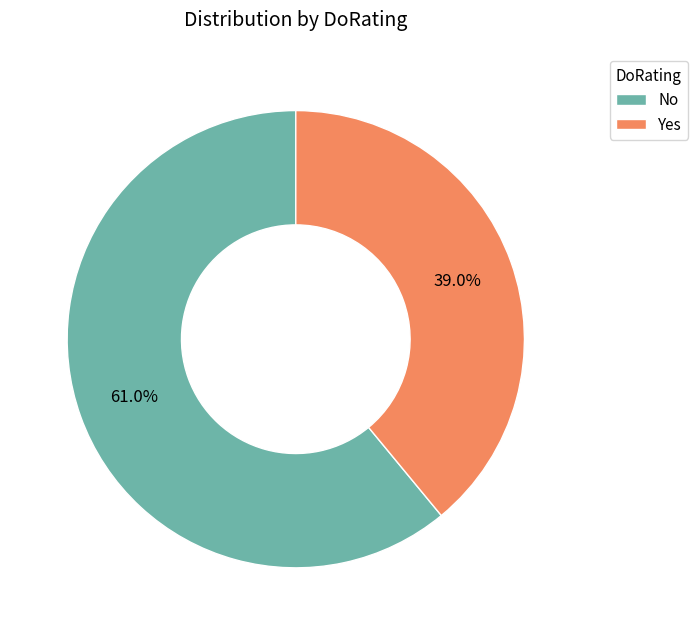

What portion of the pie excludes No?

39.0%